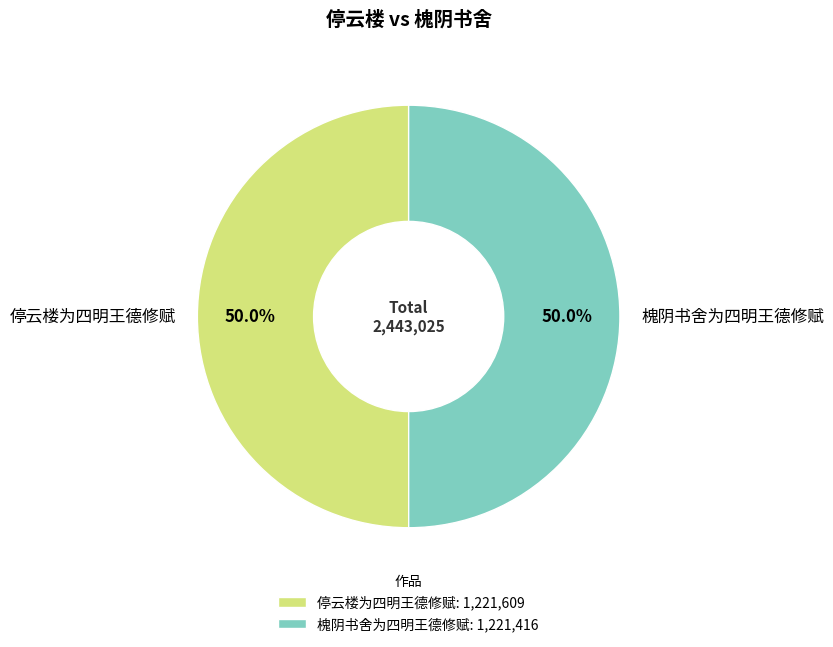

Combined, what portion of the pie is 槐阴书舍为四明王德修赋 and 停云楼为四明王德修赋?

100.0%